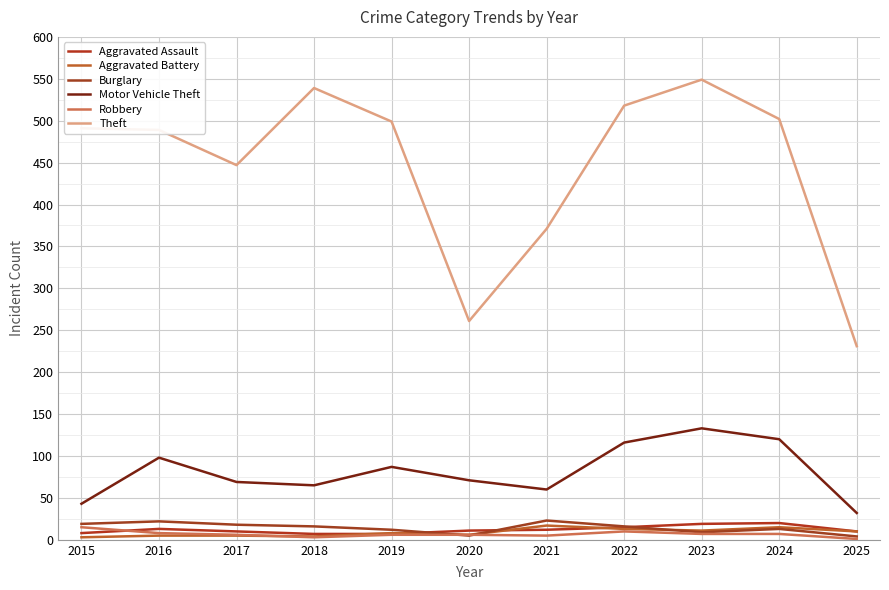

What is the total value across all series at 2017?

555